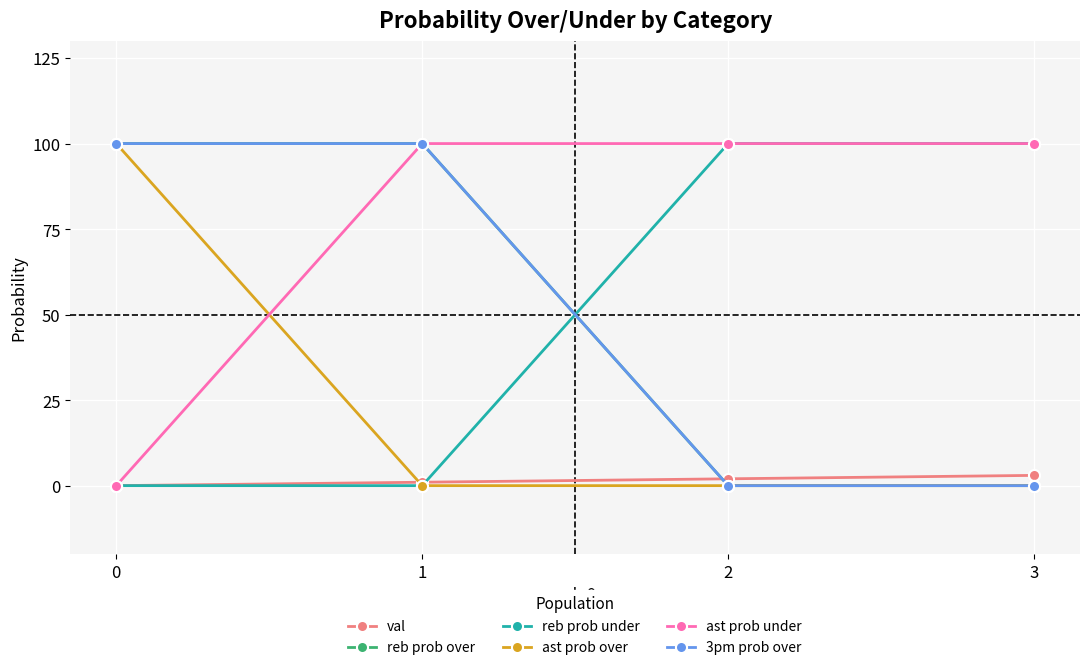

Is this an area chart (filled region under the line)?

No